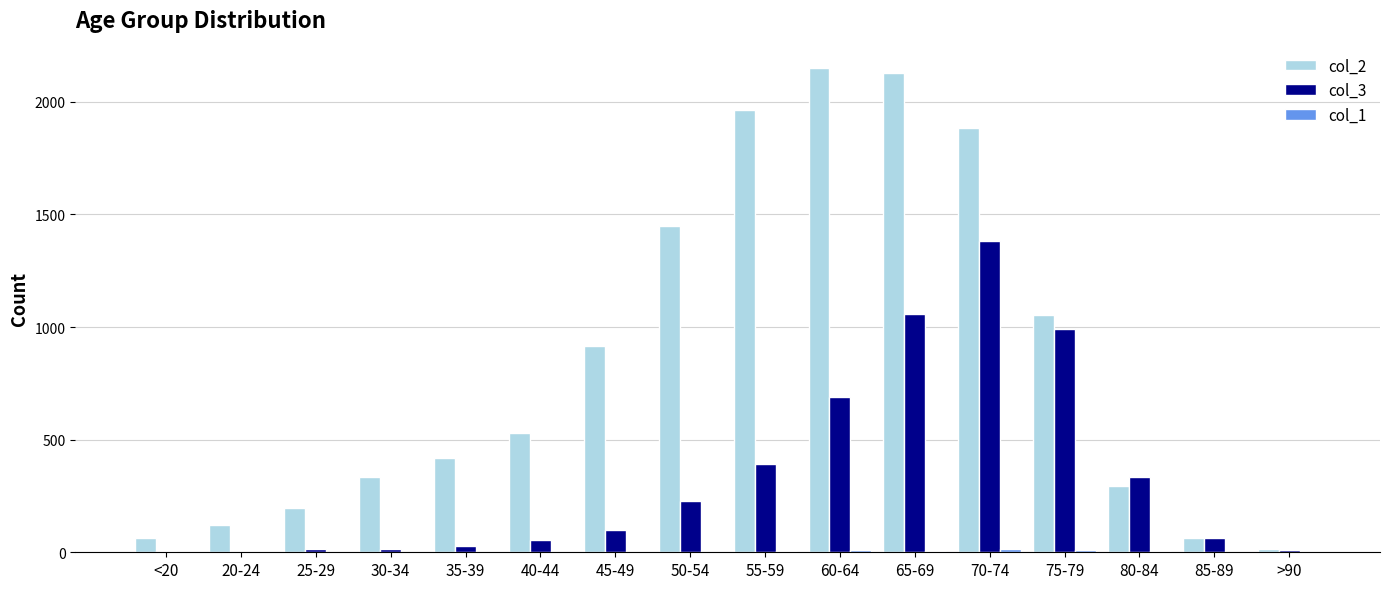

True or false: col_3 has a value of 1483 at 65-69.

False